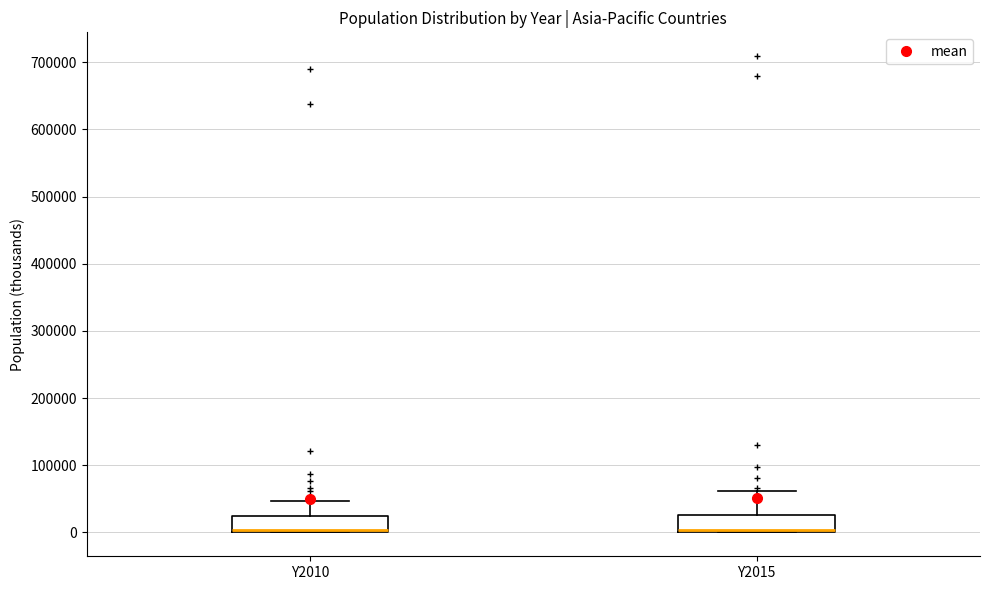

Where is the upper edge of the box for Y2015 on the y-axis? The values are not printed on the chart, so give them approximately, as read against the axis.

30000